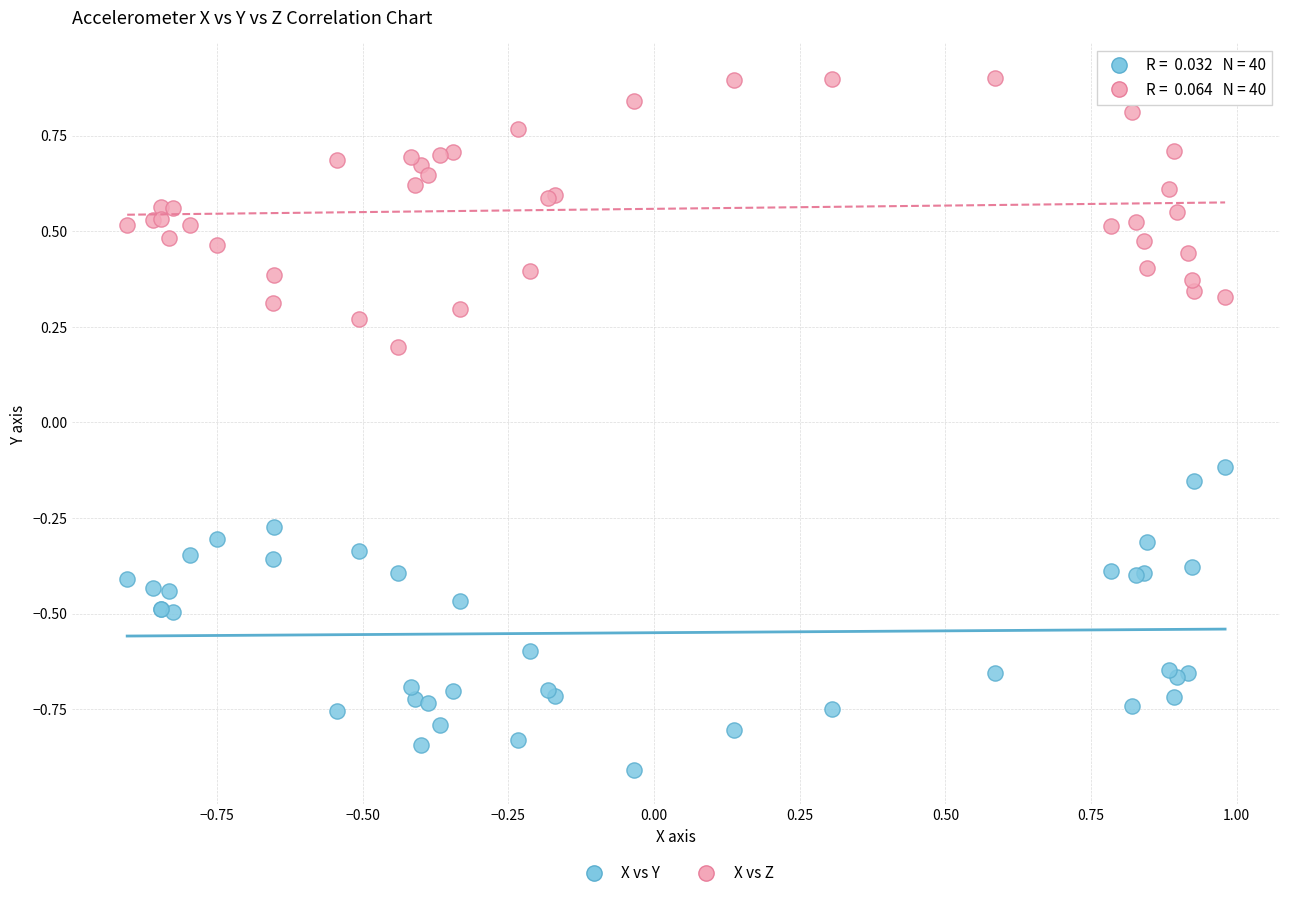

Which series has the largest Y range (max minus min)?

X vs Y